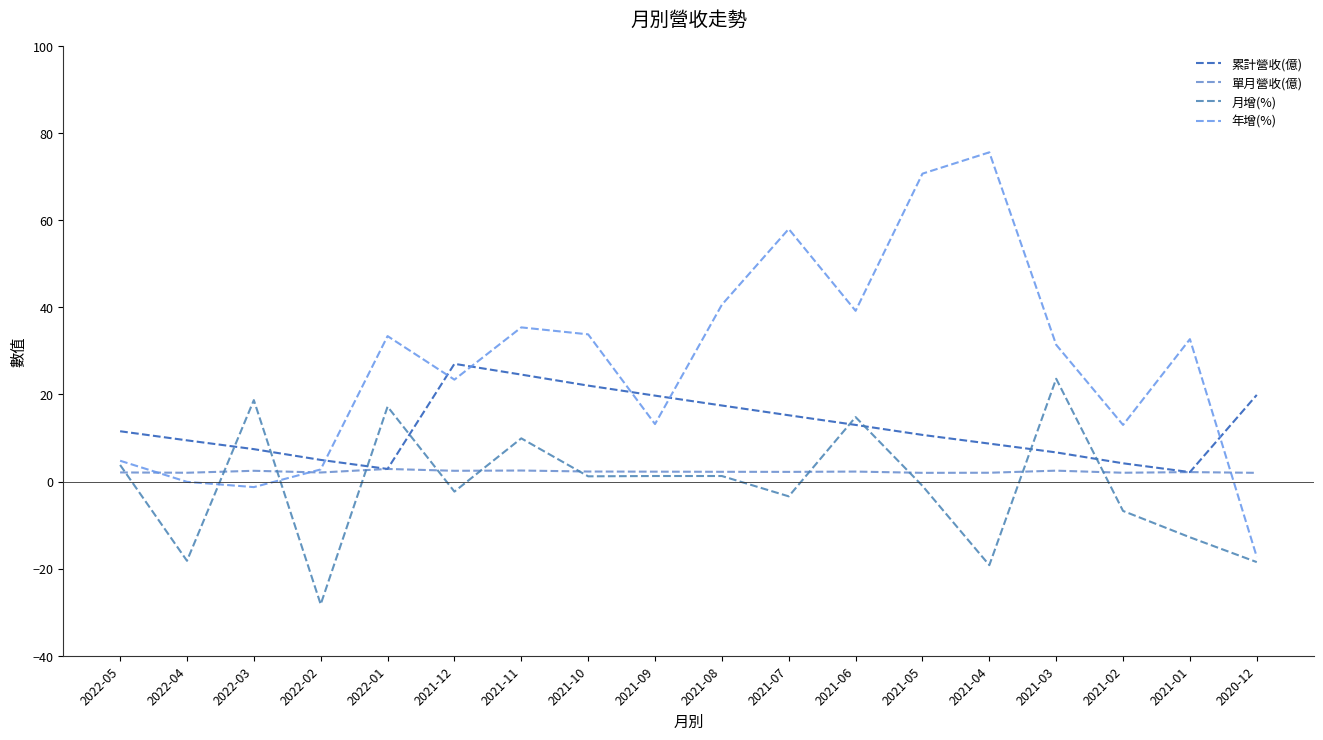

At which category does 月增(%) reach its first local valley?

2022-04